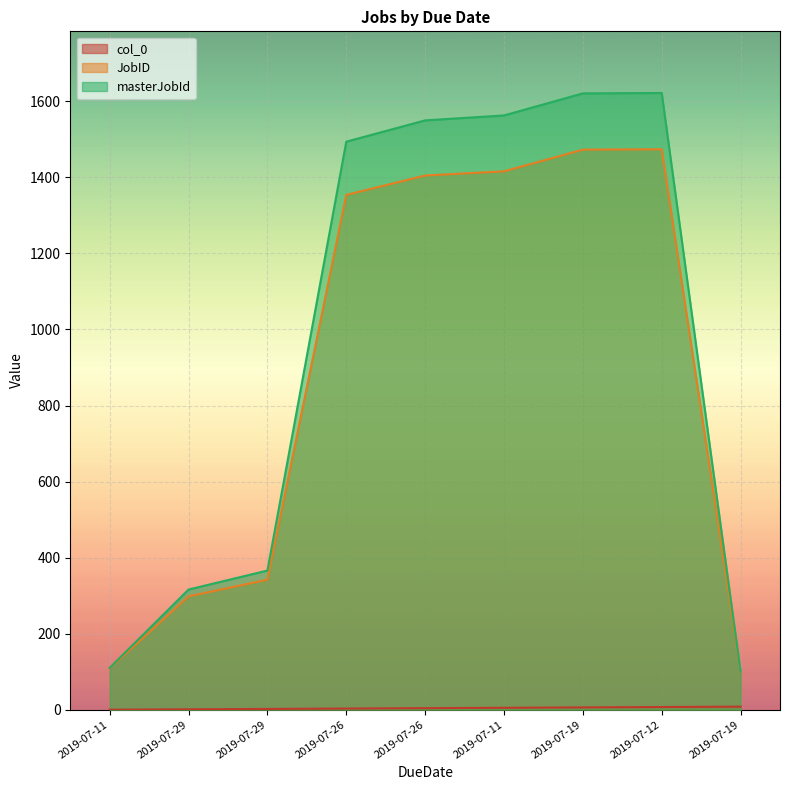

What are all the series names shown in the legend?

col_0, JobID, masterJobId